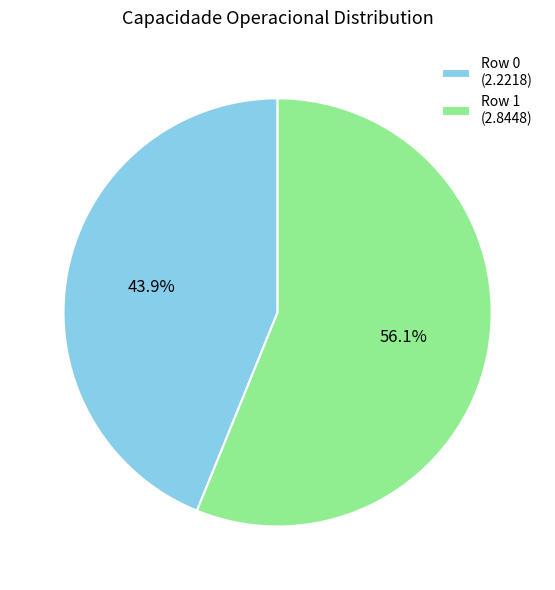

How many slices are in this pie chart?

2